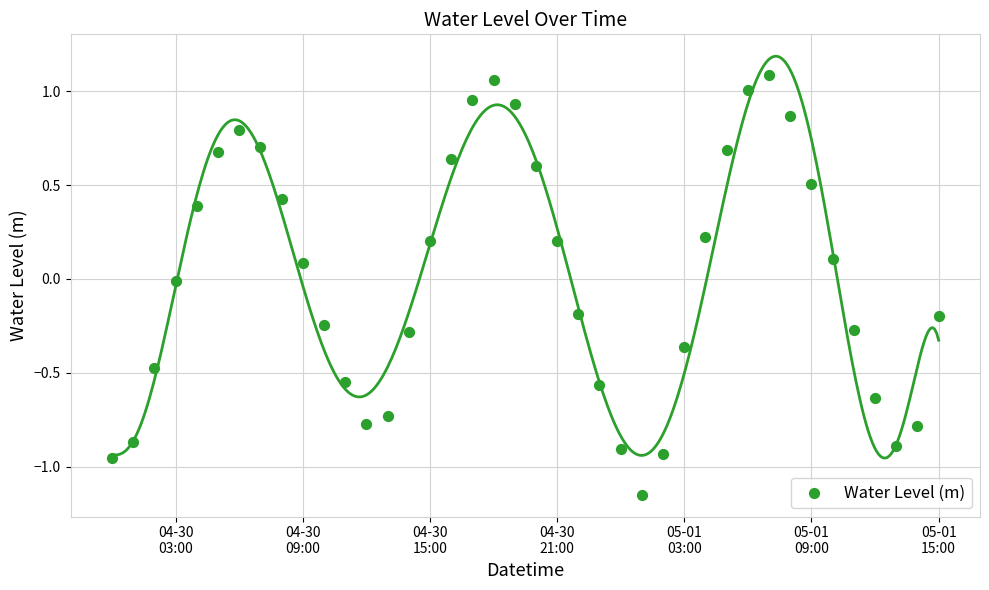

What is the range of X values (max minus min)?

1.6